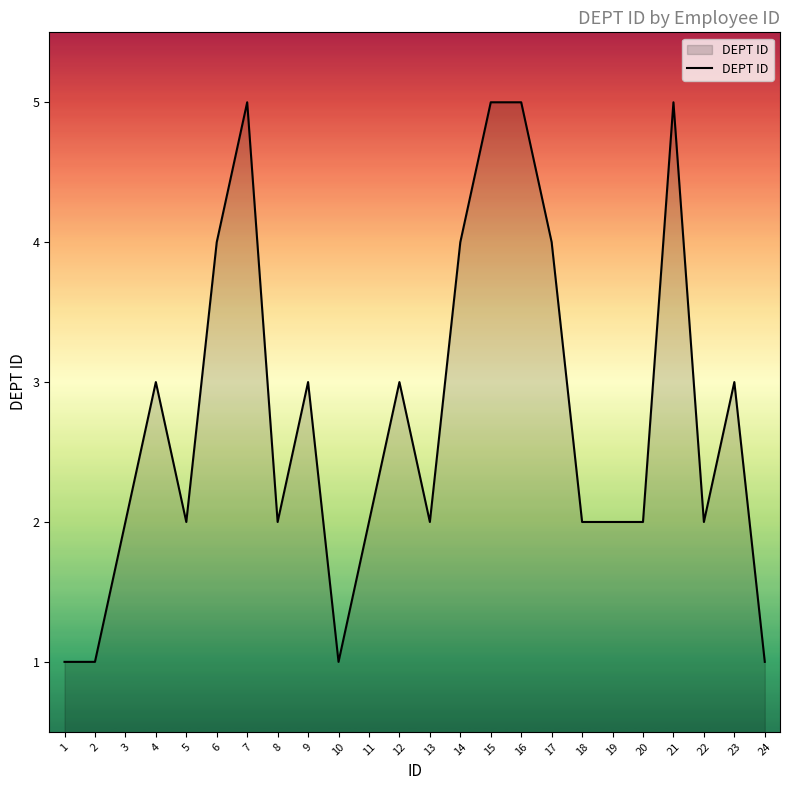

The value at 7 is 5. True or false?

True